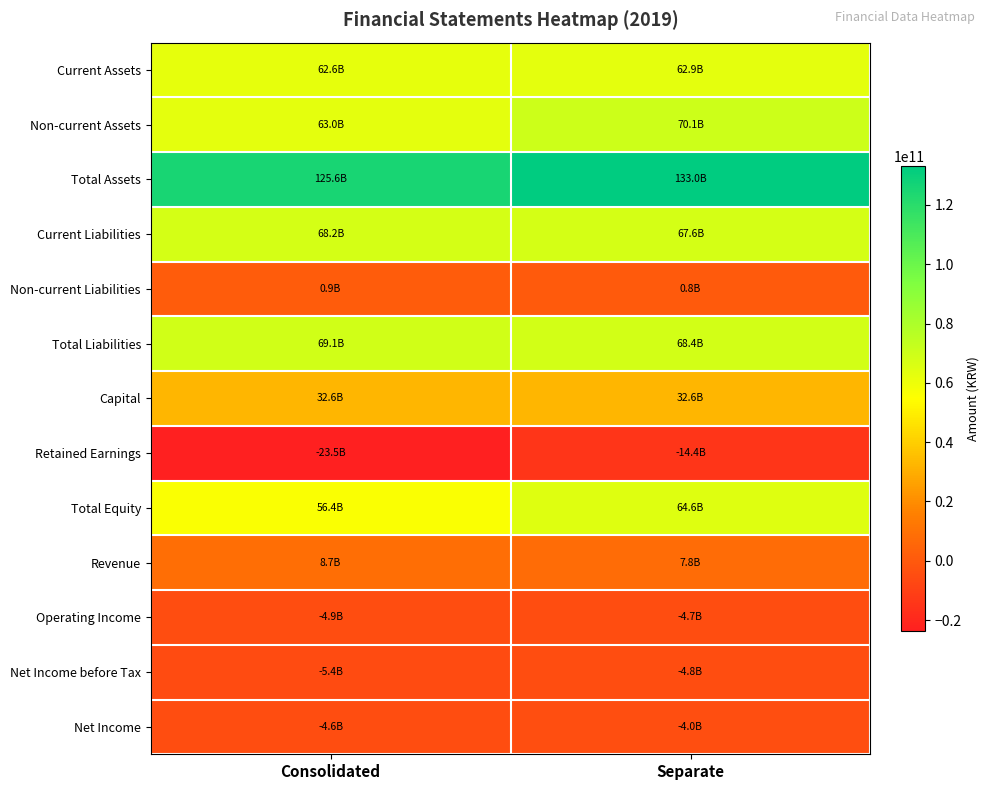

Which series has the largest total across all categories?

Total Assets